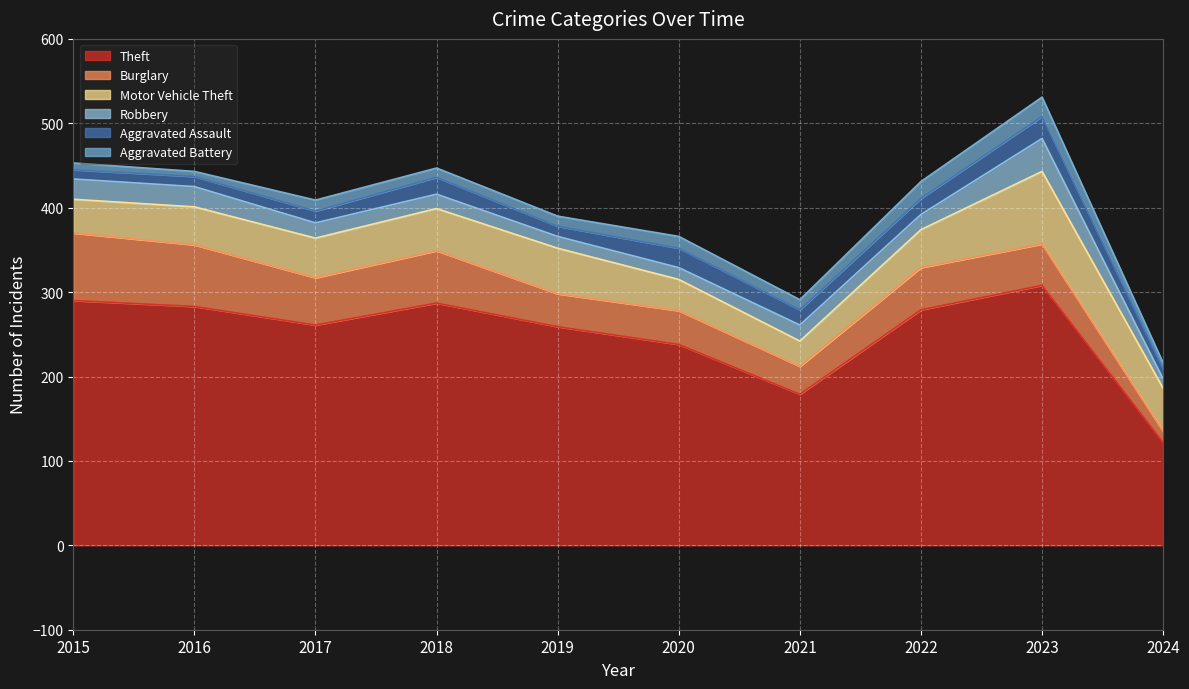

True or false: Robbery and Motor Vehicle Theft cross at least once.

False